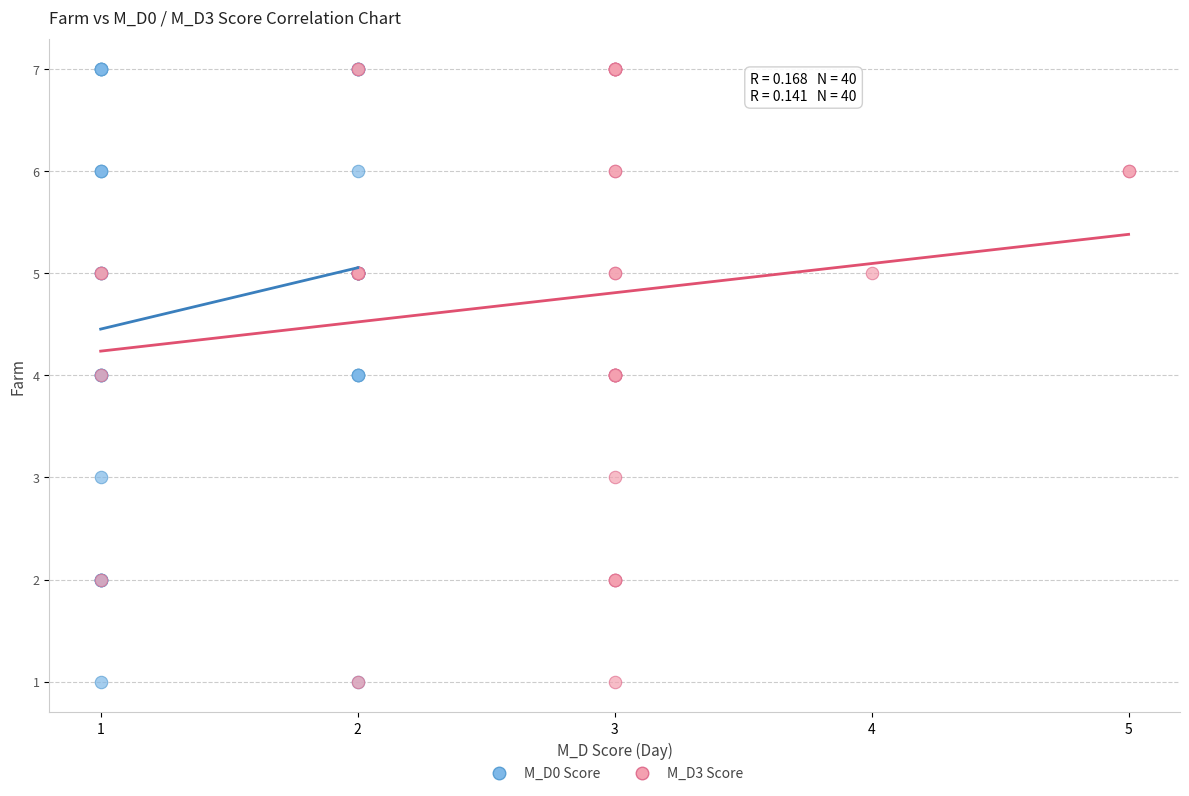

What are all the series names shown in the legend?

M_D0 Score, M_D3 Score